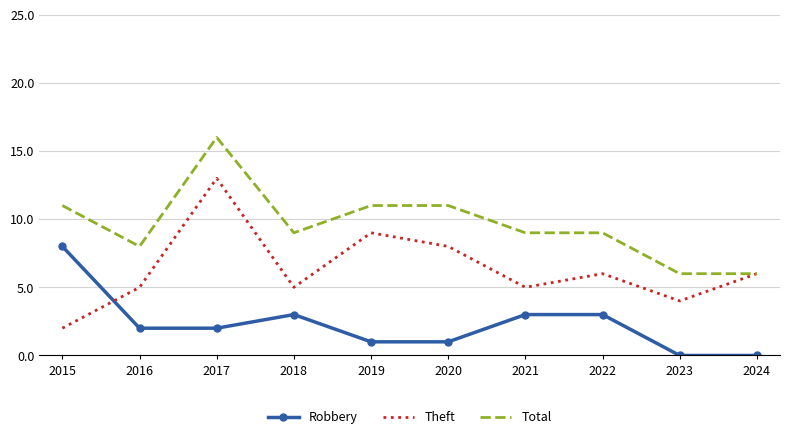

Is the value of Total at 2020 greater than the value of Theft at 2020?

Yes